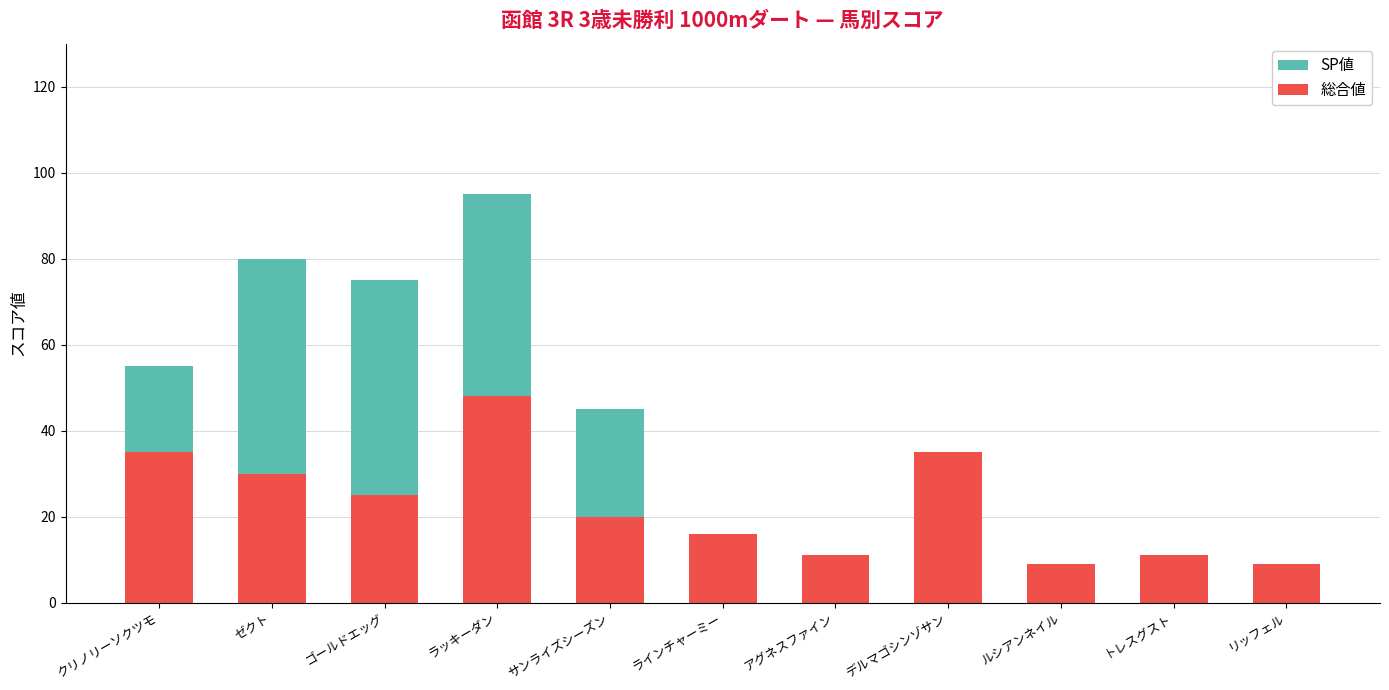

At which category is the sum across all series the highest?

ラッキーダン